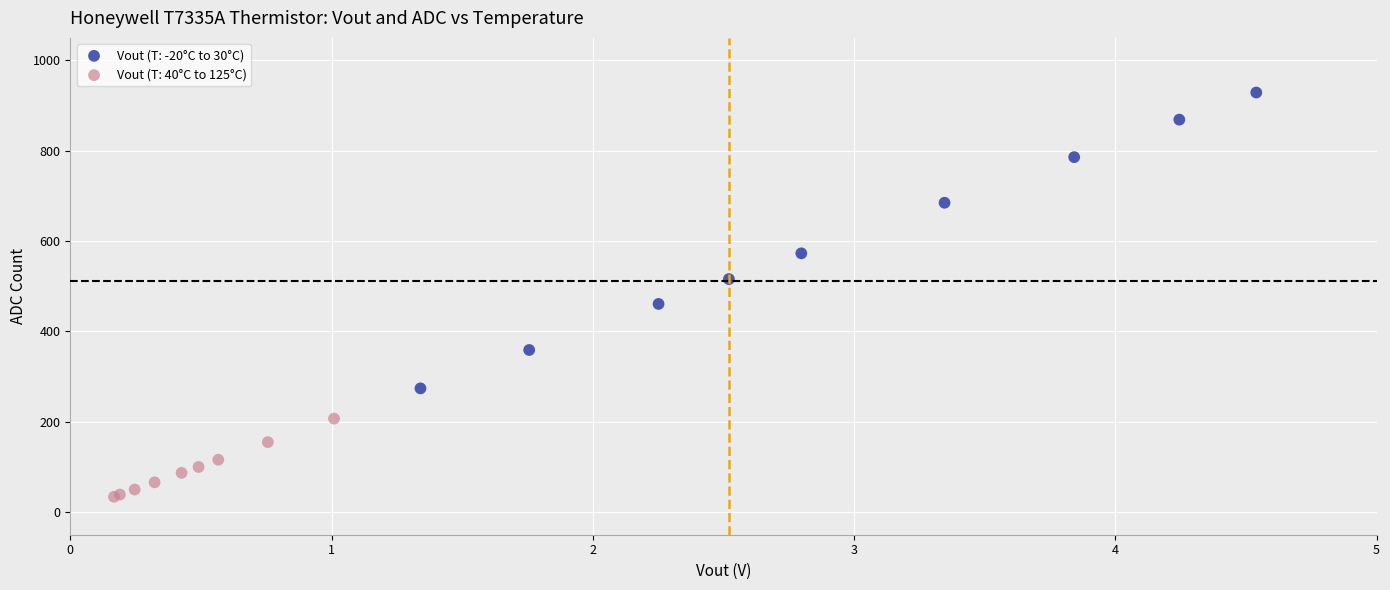

Which series contains the highest Y value?

Vout (T: -20°C to 30°C)